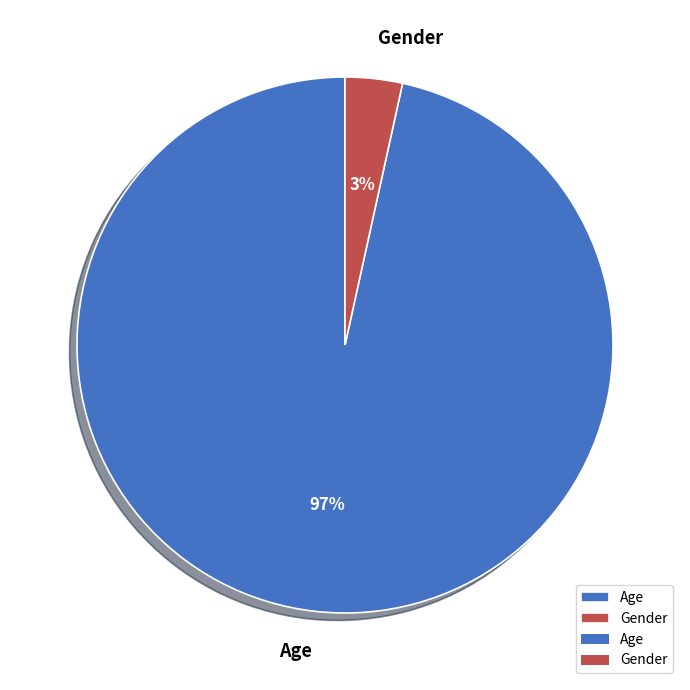

Is the sum of Age and Gender greater than half?

Yes